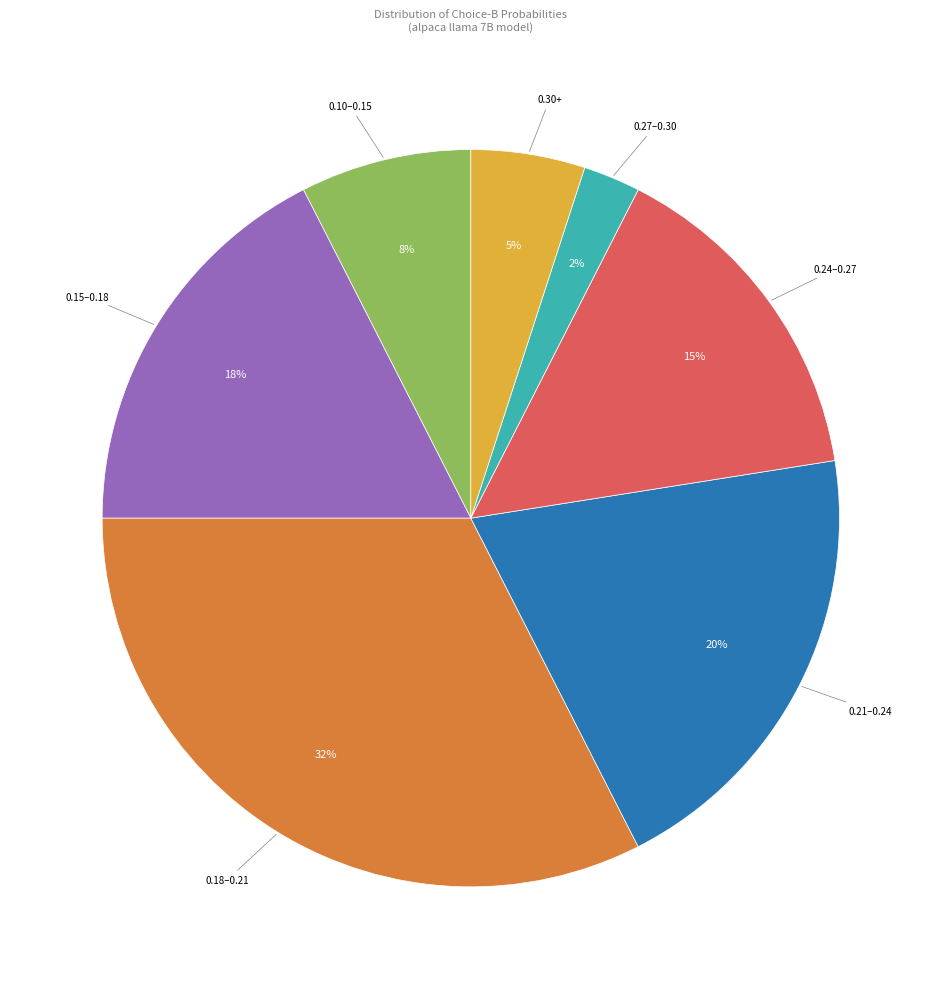

How many slices are in this pie chart?

7